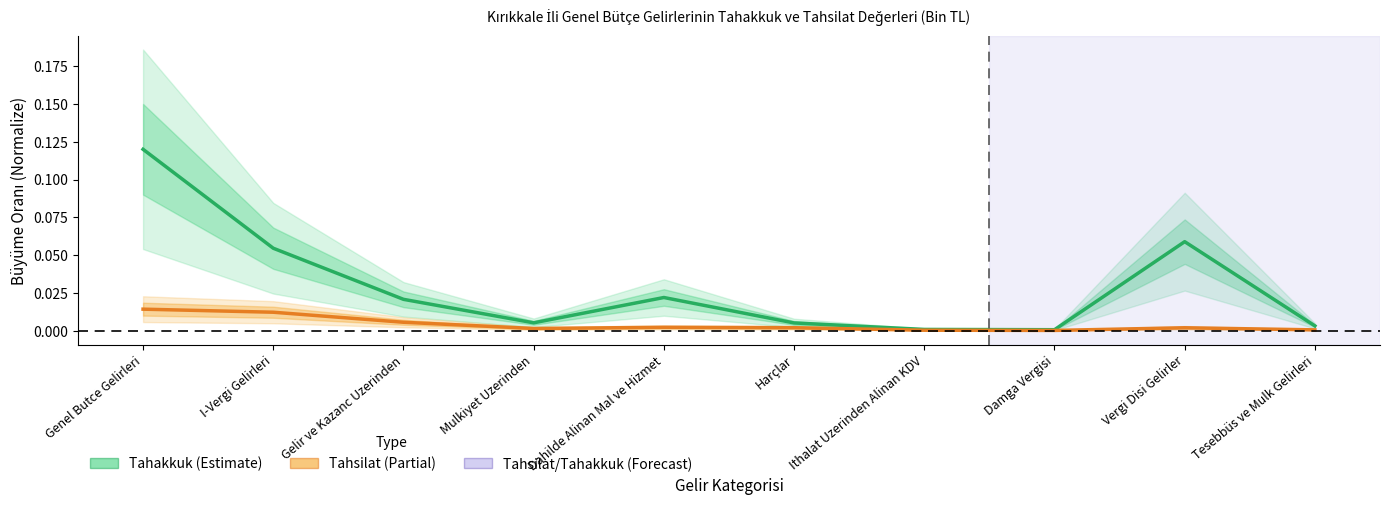

What position from the right is I-Vergi Gelirleri?

9